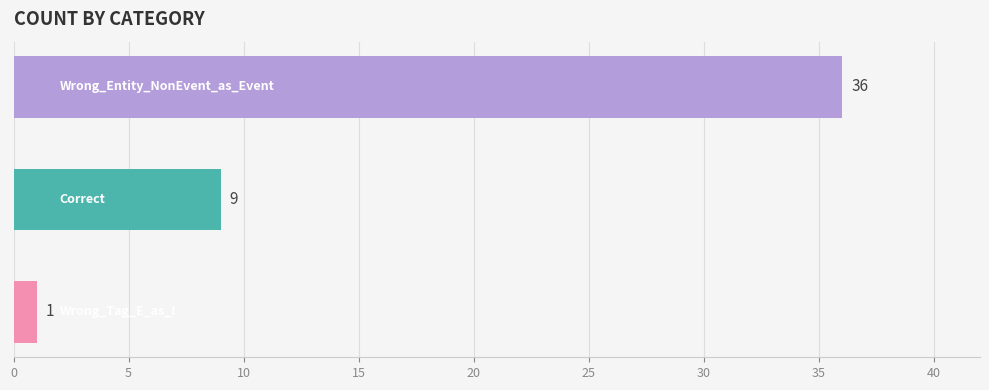

Does the chart contain stacked bars?

No